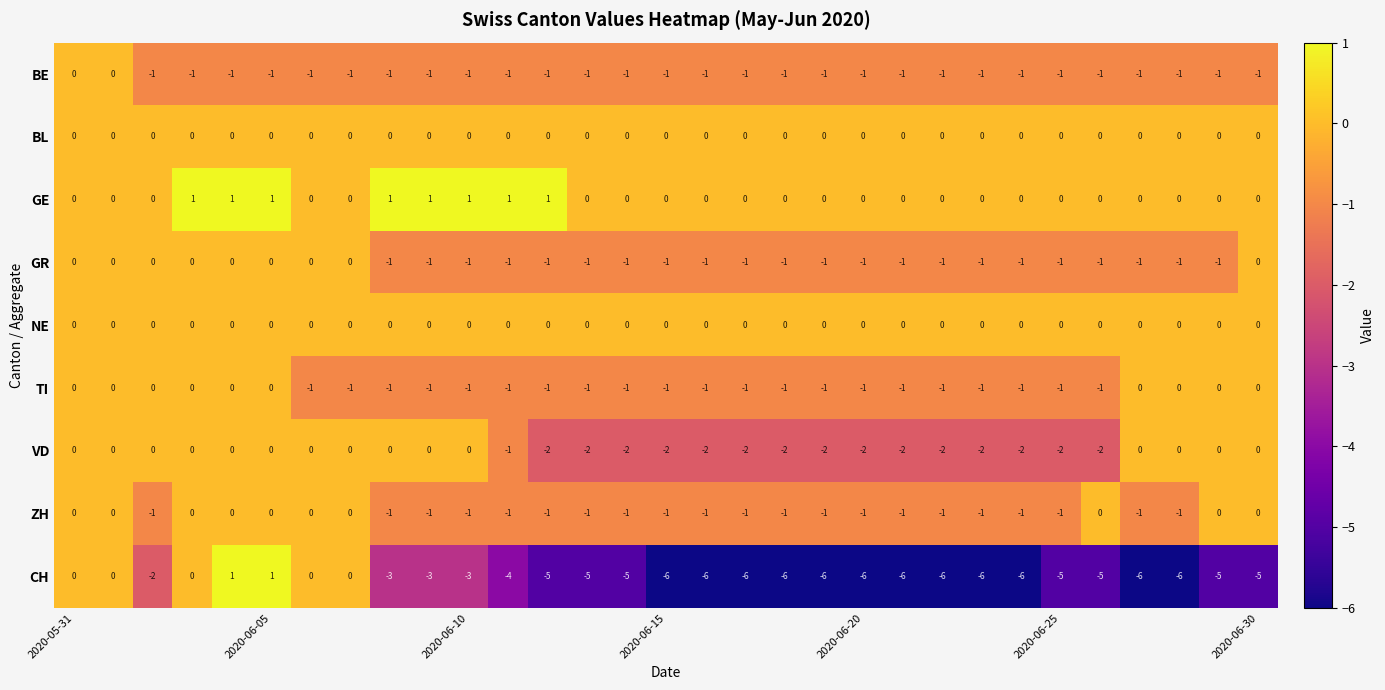

Which series has the widest spread of values?

CH